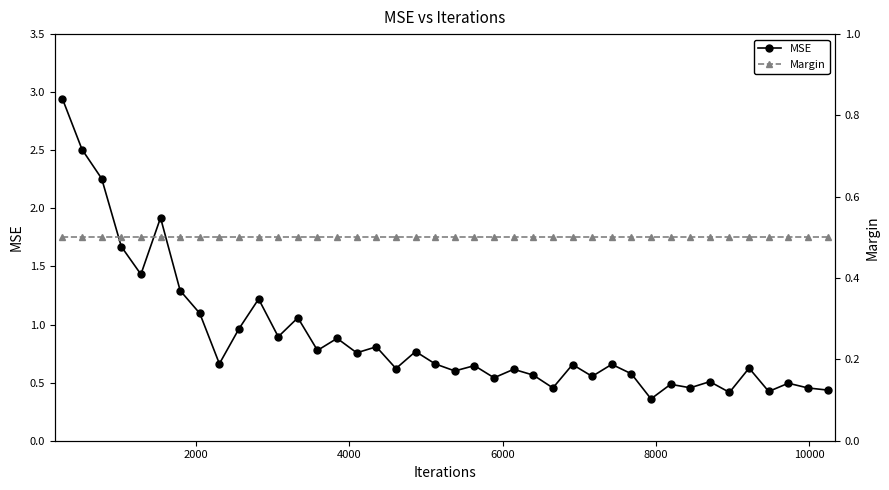

Rank the series at 27 from highest to lowest value.

MSE, Margin